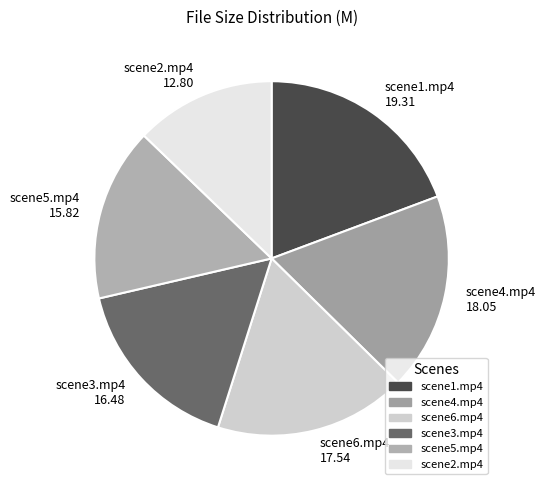

Between scene4.mp4 and scene2.mp4, which is larger?

scene4.mp4